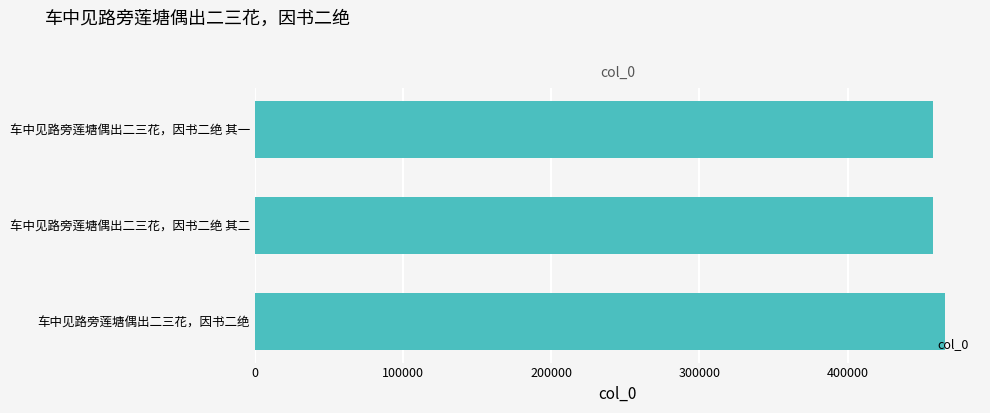

What is the value of the 3rd bar from the top?

466152